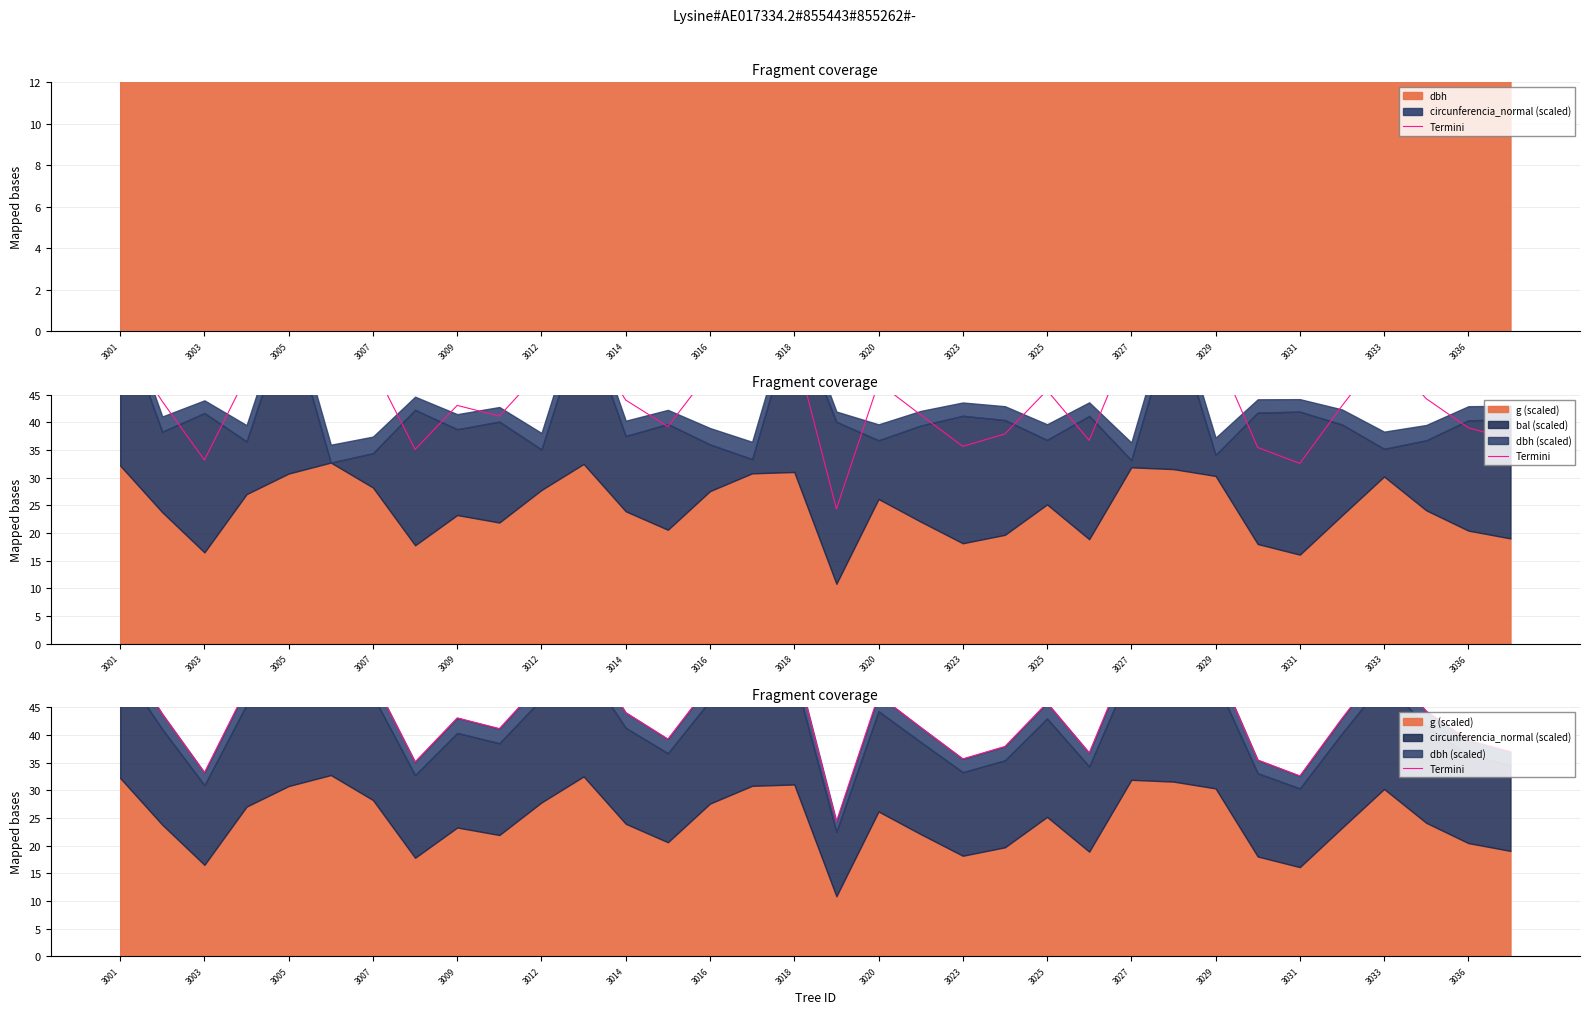

The chart shows a value of 72.7 at 3007. True or false?

False